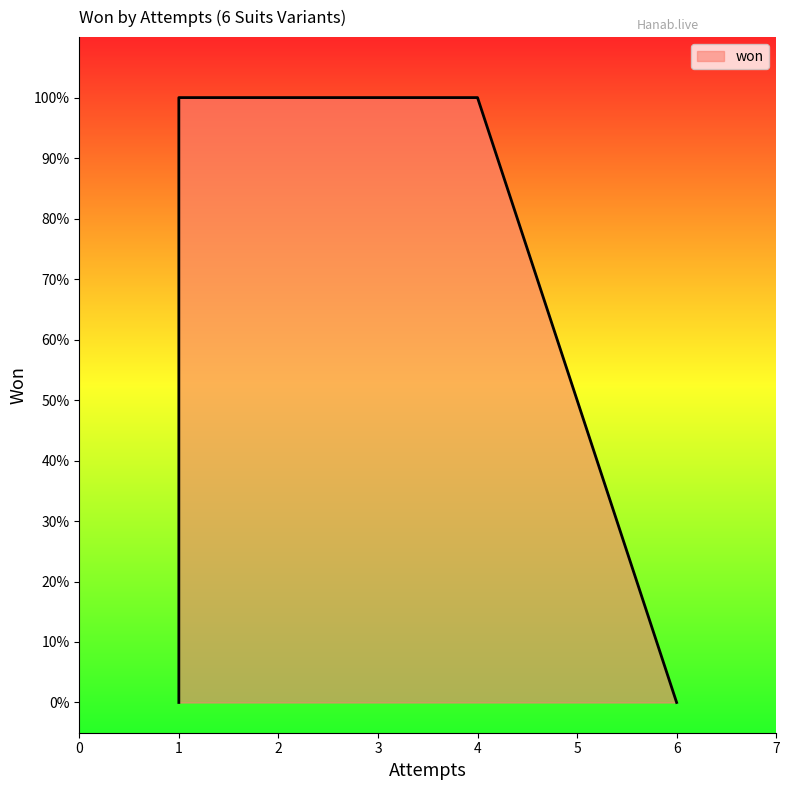

How many data points does each series have?

6